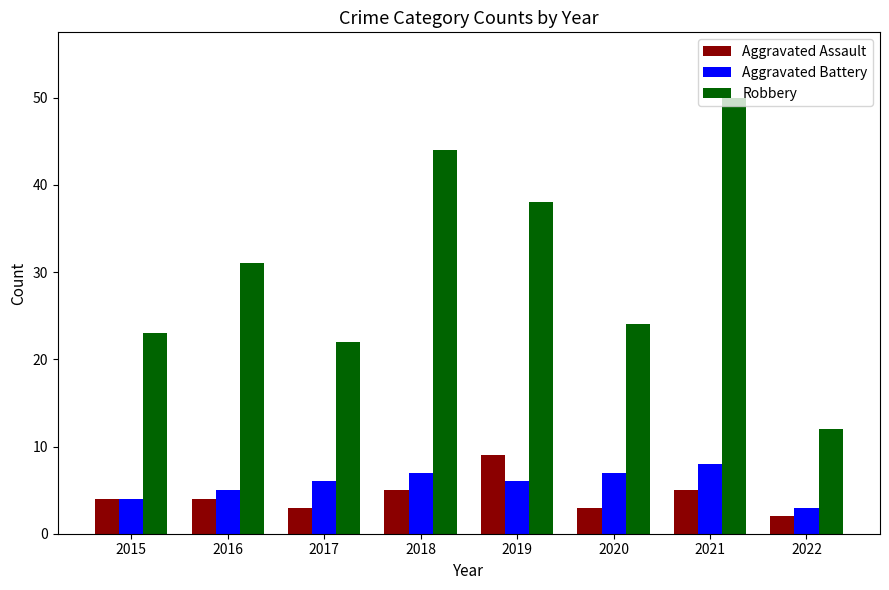

How many bars are there in total?

24